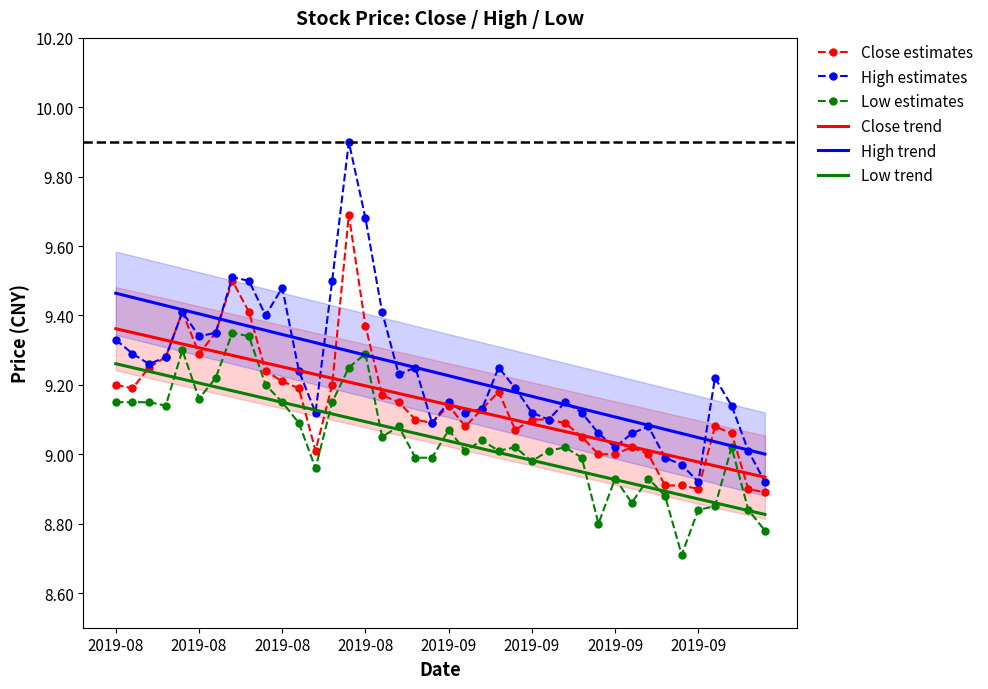

How many lines are shown in the chart?

6